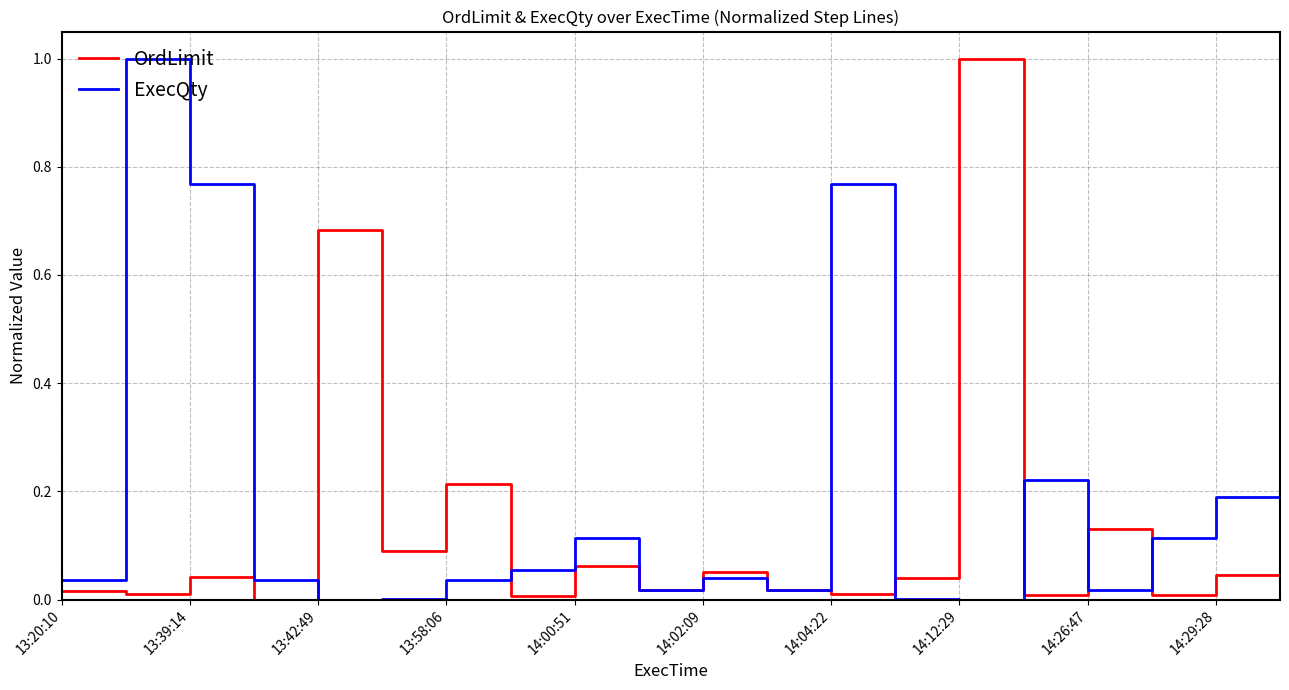

What is the maximum value shown in the chart?

1.0